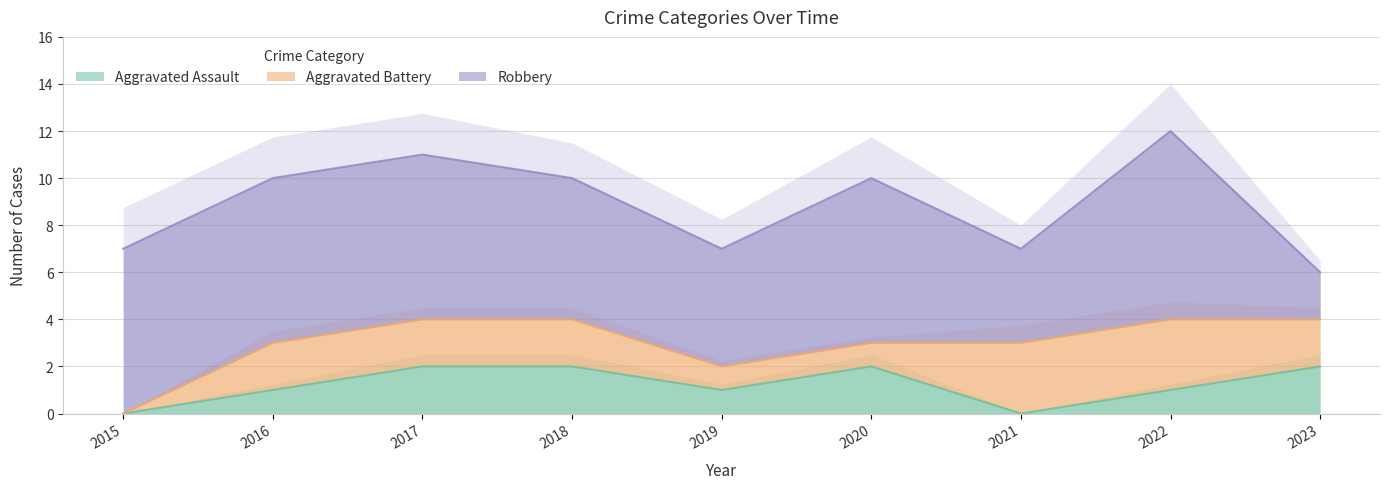

Which series has the largest range (max minus min)?

Robbery